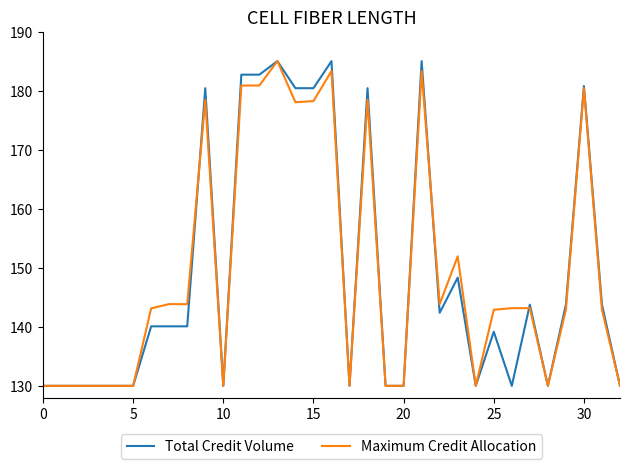

What is the highest value of the Maximum Credit Allocation series?

185.0